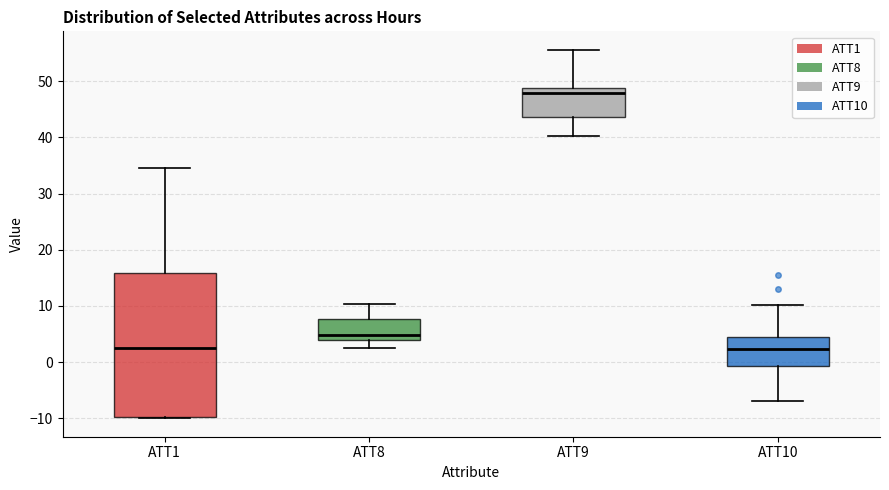

Where does the median line of the box for ATT1 sit on the y-axis? The values are not printed on the chart, so give them approximately, as read against the axis.

3